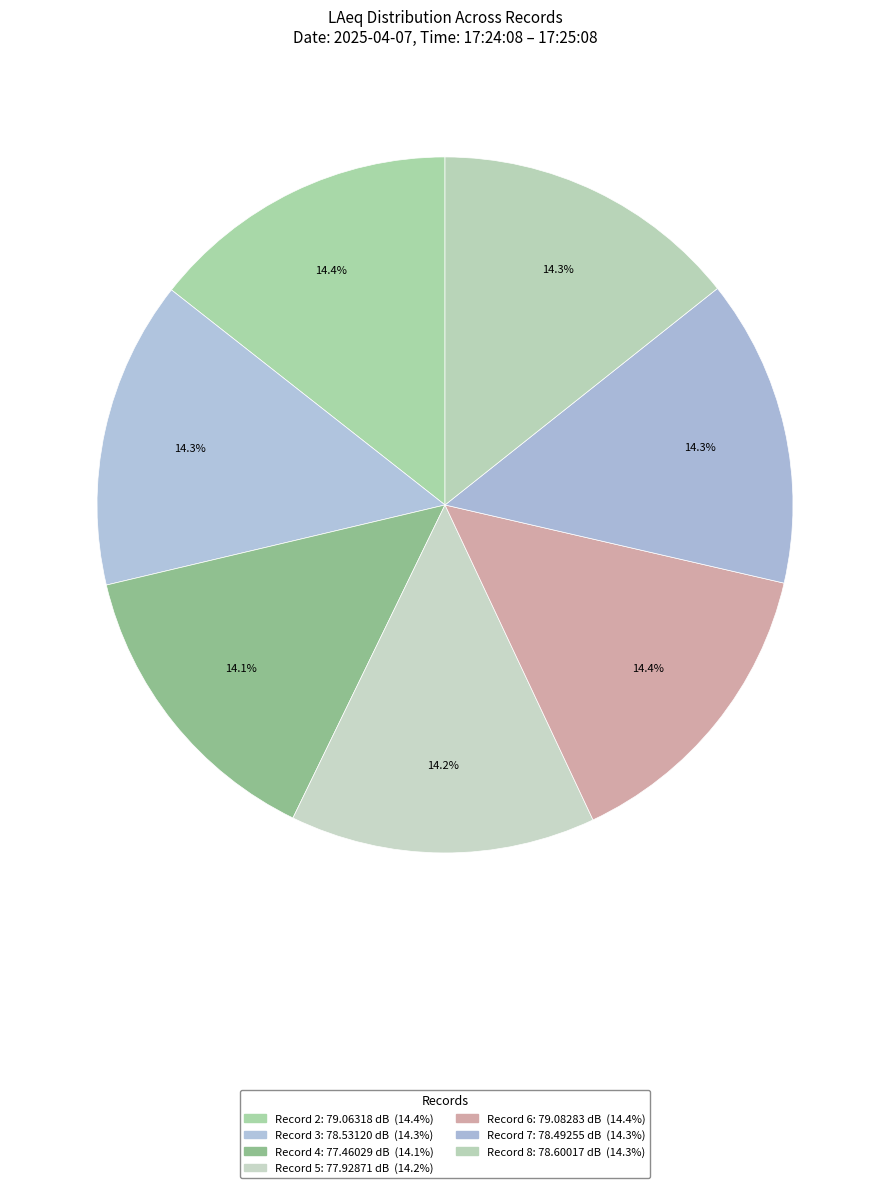

To the nearest percent, what percentage of the pie is Record 3?

14%